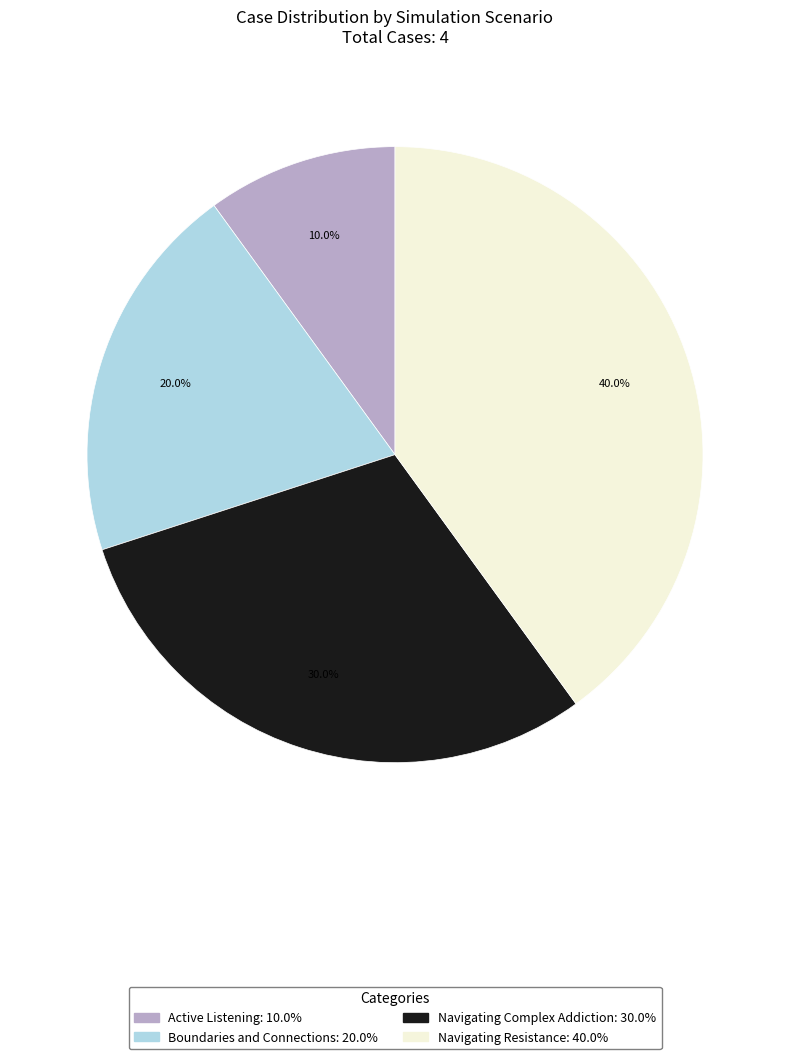

Rank the categories by value from highest to lowest.

Navigating Resistance, Navigating Complex Addiction, Boundaries and Connections, Active Listening